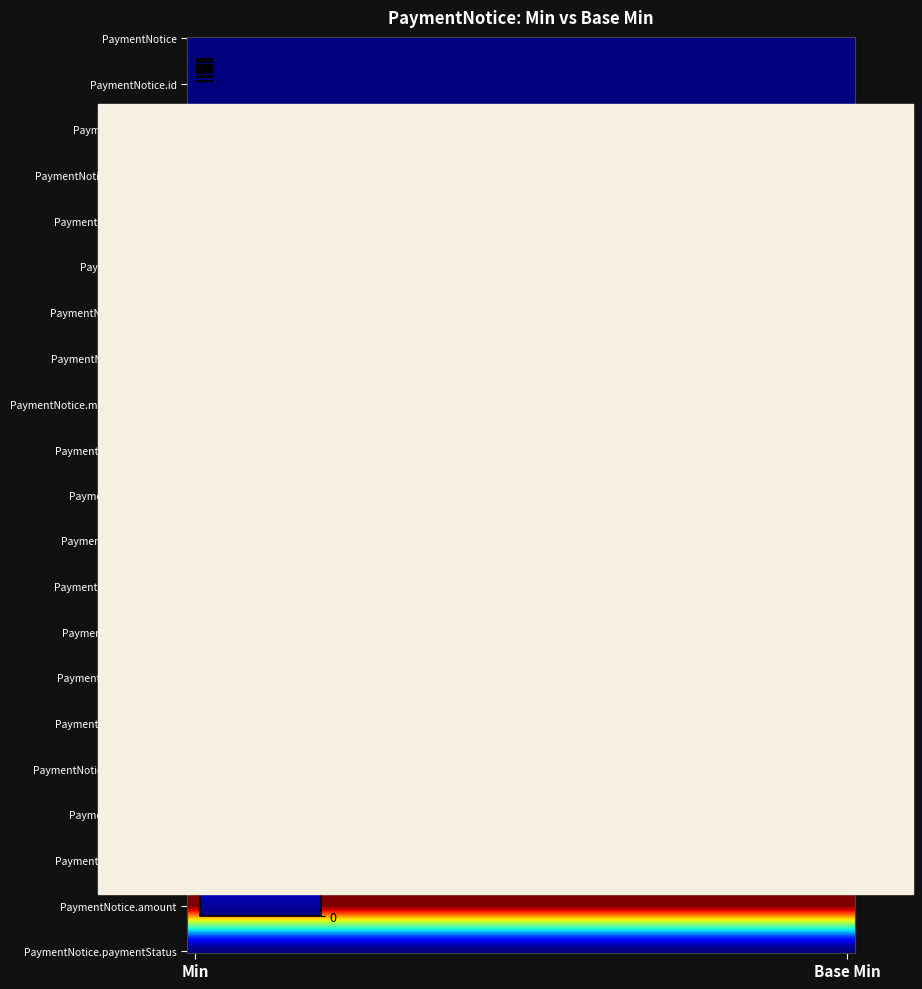

Is the value of PaymentNotice at 0 greater than the value of Base Min at 1?

No